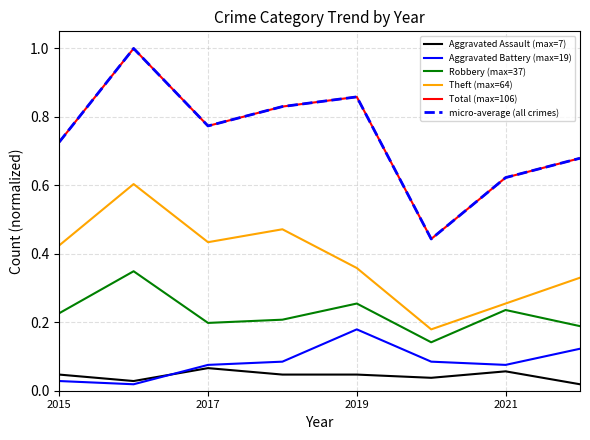

What is the lowest value of the Theft (max=64) series?

0.2